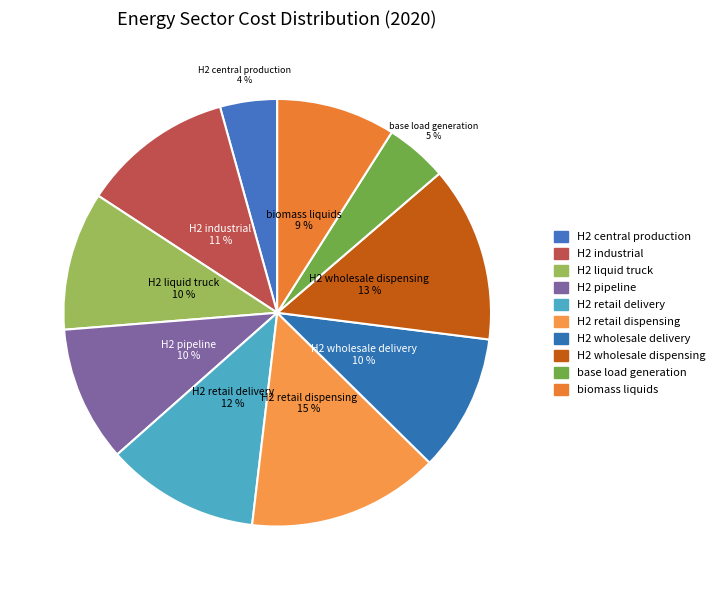

How many segments does this pie chart have?

10